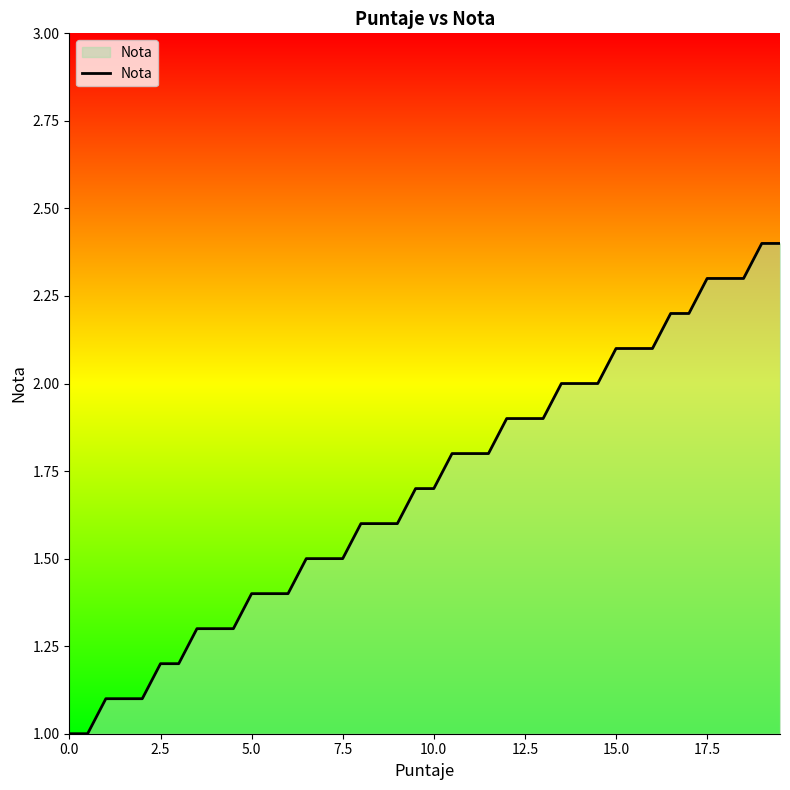

Reading right to left, what are all the values shown in this chart?

2.4	2.4	2.3	2.3	2.3	2.2	2.2	2.1	2.1	2.1	2.0	2.0	2.0	1.9	1.9	1.9	1.8	1.8	1.8	1.7	1.7	1.6	1.6	1.6	1.5	1.5	1.5	1.4	1.4	1.4	1.3	1.3	1.3	1.2	1.2	1.1	1.1	1.1	1.0	1.0